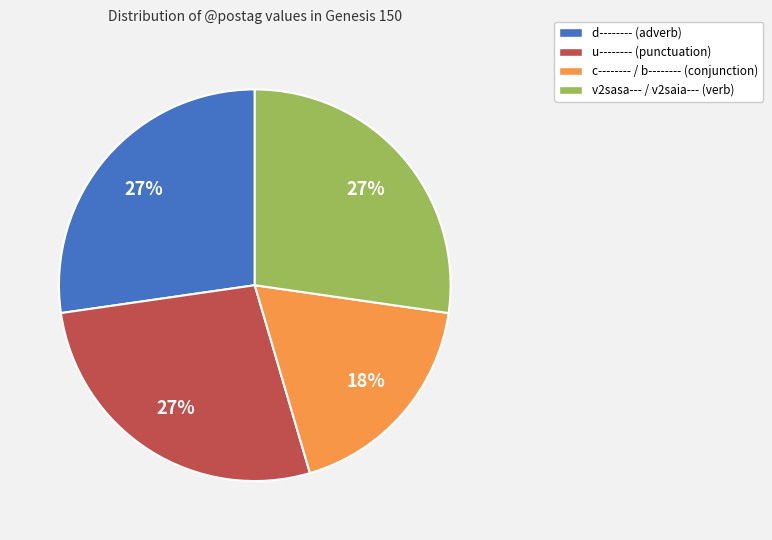

To the nearest percent, what is the average slice percentage?

25%